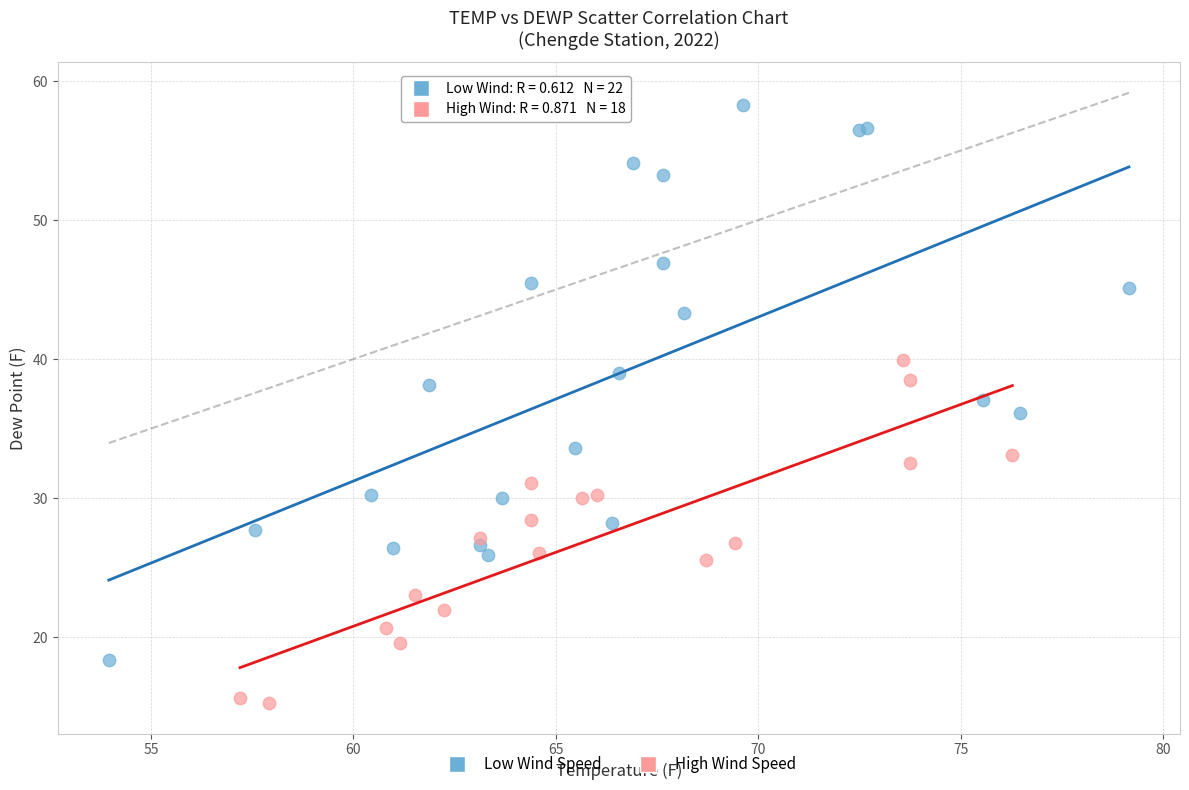

What are all the series names shown in the legend?

Low Wind Speed, High Wind Speed